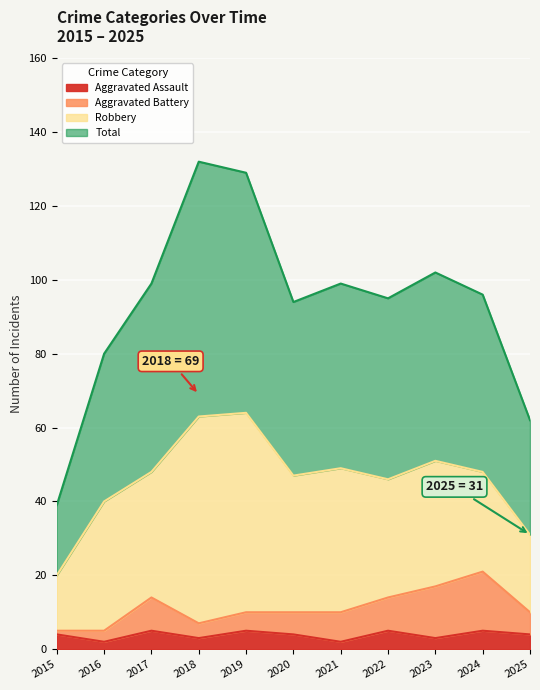

Count the number of categories in the chart.

11